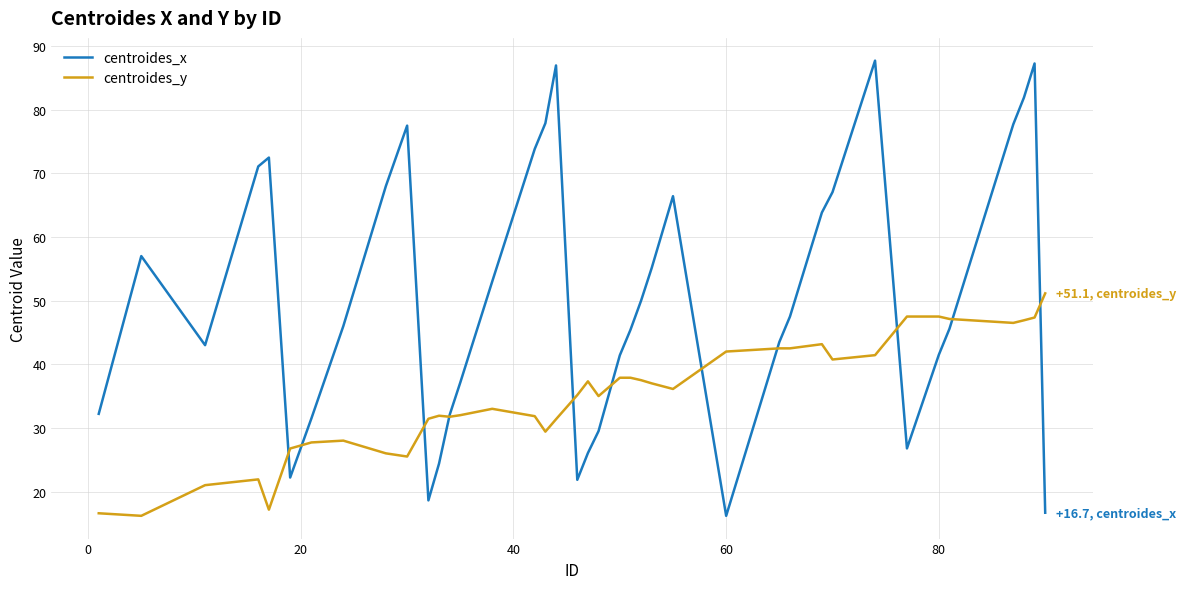

List the series in order of their peak value, highest first.

centroides_x, centroides_y